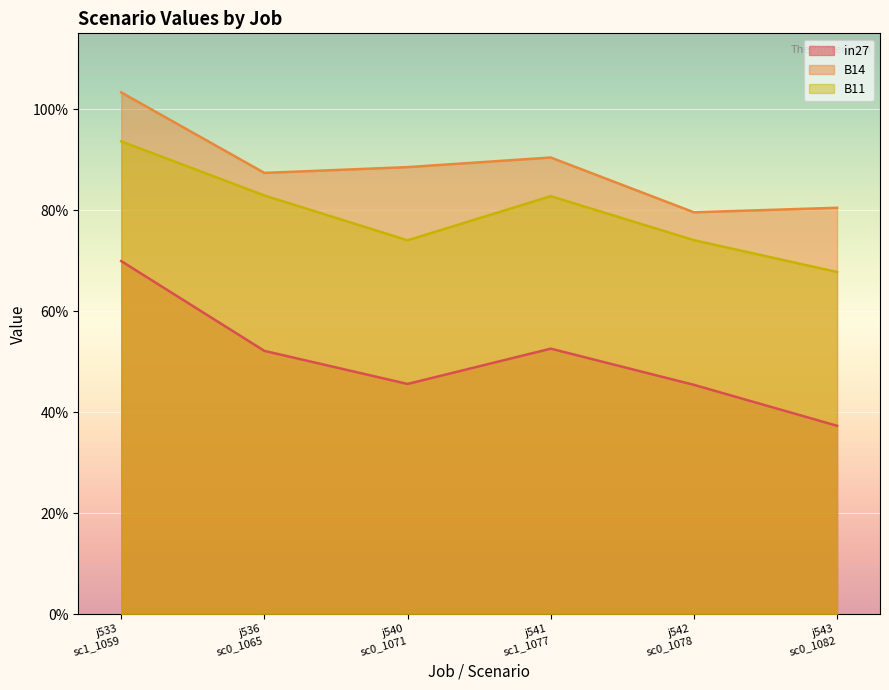

How many data points does each series have?

6